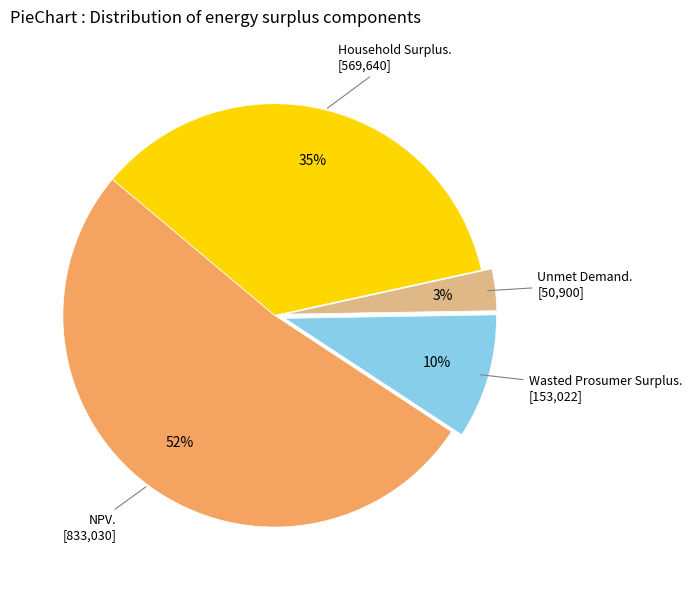

Count the number of slices in the pie.

4